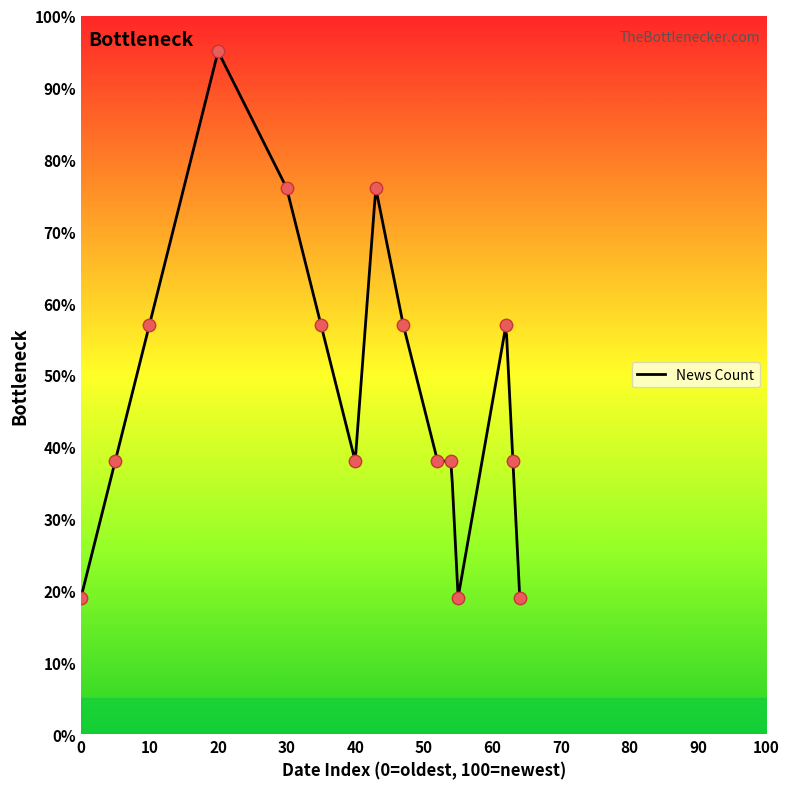

What is the highest value of the News Count series?

94.8